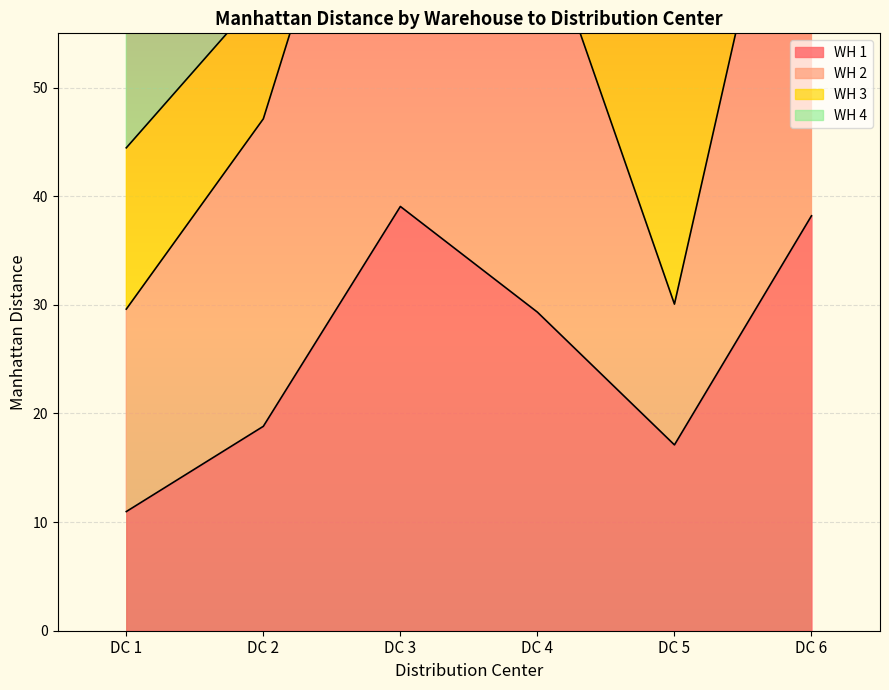

True or false: WH 1 and WH 2 cross at least once.

False